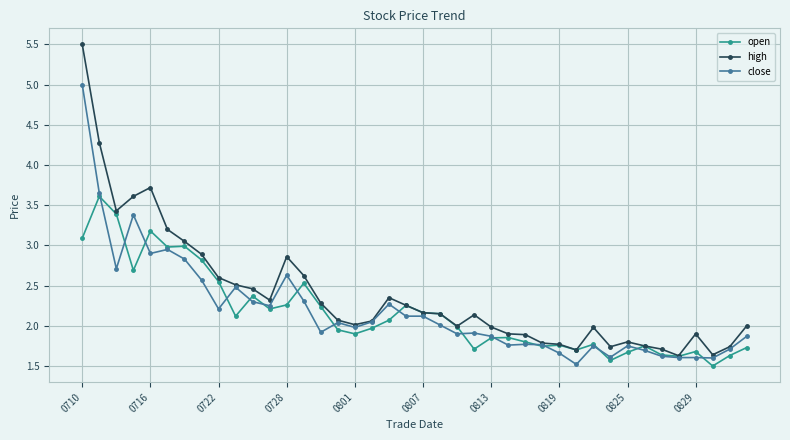

What is the minimum value shown in the chart?

1.5